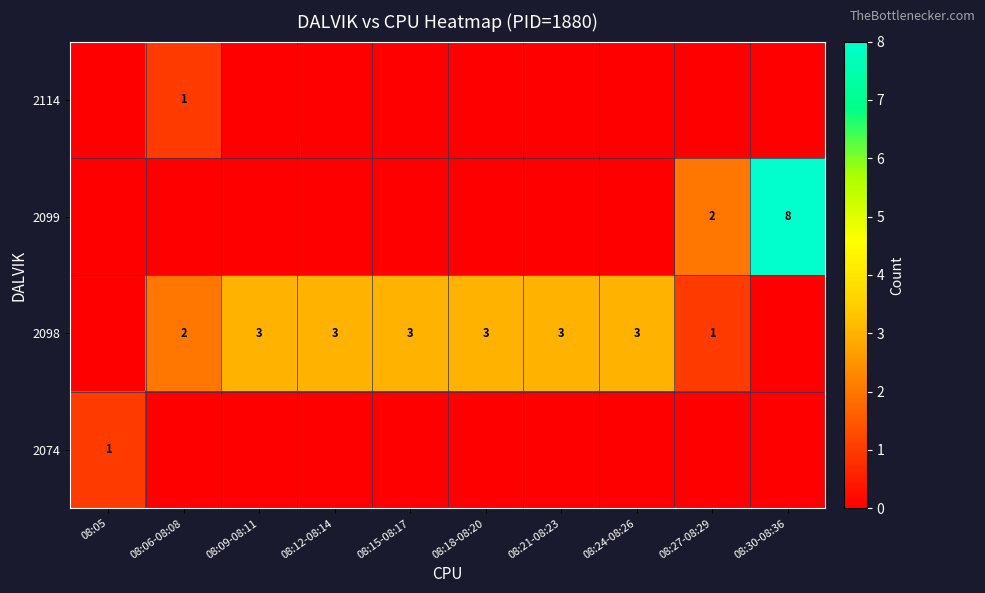

True or false: 2099 has a value of 8 at 08:30-08:36.

True